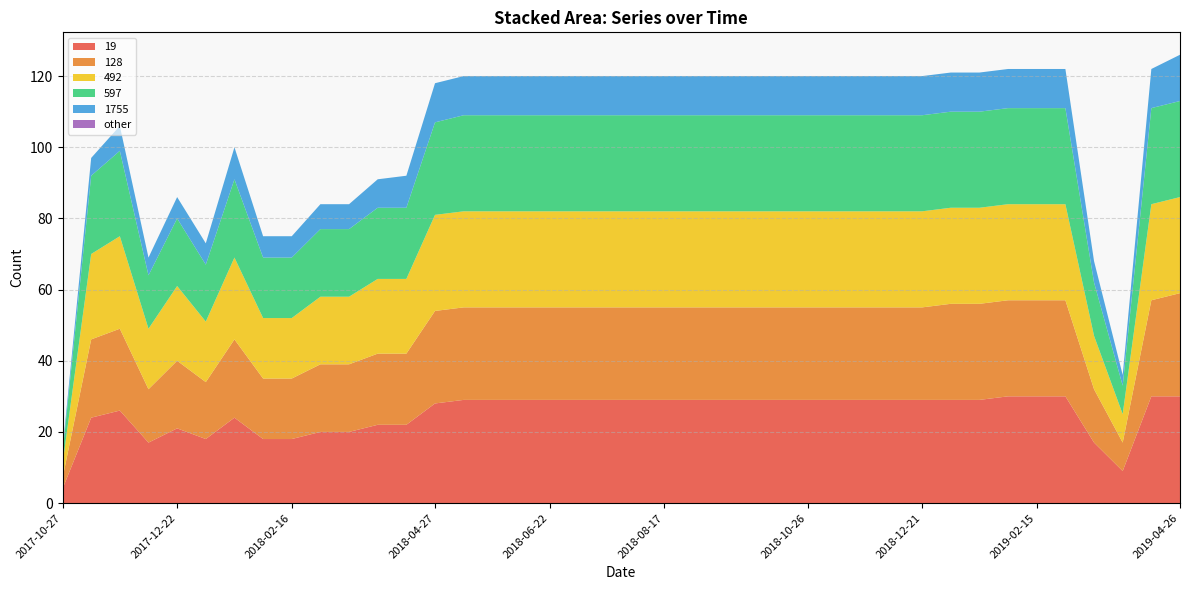

Reading right to left, transcribe all the data shown in this chart.

19: 30	30	9	17	30	30	30	29	29	29	29	29	29	29	29	29	29	29	29	29	29	29	29	29	29	29	28	22	22	20	20	18	18	24	18	21	17	26	24	4
128: 29	27	8	15	27	27	27	27	27	26	26	26	26	26	26	26	26	26	26	26	26	26	26	26	26	26	26	20	20	19	19	17	17	22	16	19	15	23	22	3
492: 27	27	8	15	27	27	27	27	27	27	27	27	27	27	27	27	27	27	27	27	27	27	27	27	27	27	27	21	21	19	19	17	17	23	17	21	17	26	24	4
597: 27	27	8	15	27	27	27	27	27	27	27	27	27	27	27	27	27	27	27	27	27	27	27	27	27	27	26	20	20	19	19	17	17	22	16	19	15	24	22	3
1755: 13	11	3	6	11	11	11	11	11	11	11	11	11	11	11	11	11	11	11	11	11	11	11	11	11	11	11	9	8	7	7	6	6	9	6	6	5	7	5	1
other: 0	0	0	0	0	0	0	0	0	0	0	0	0	0	0	0	0	0	0	0	0	0	0	0	0	0	0	0	0	0	0	0	0	0	0	0	0	0	0	0